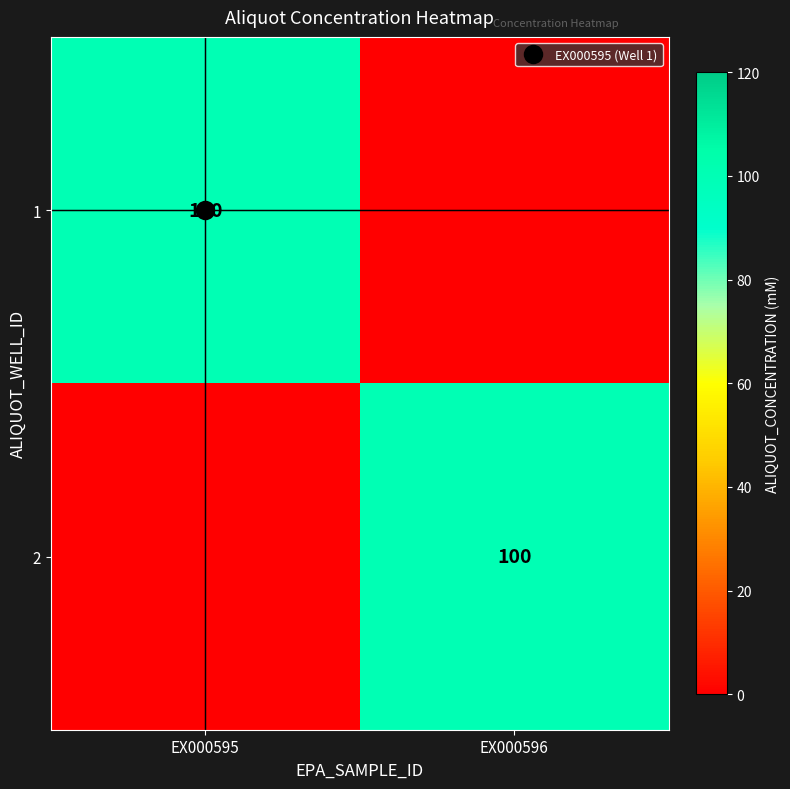

What is the sum of the 1 values at EX000595 and EX000596?

100